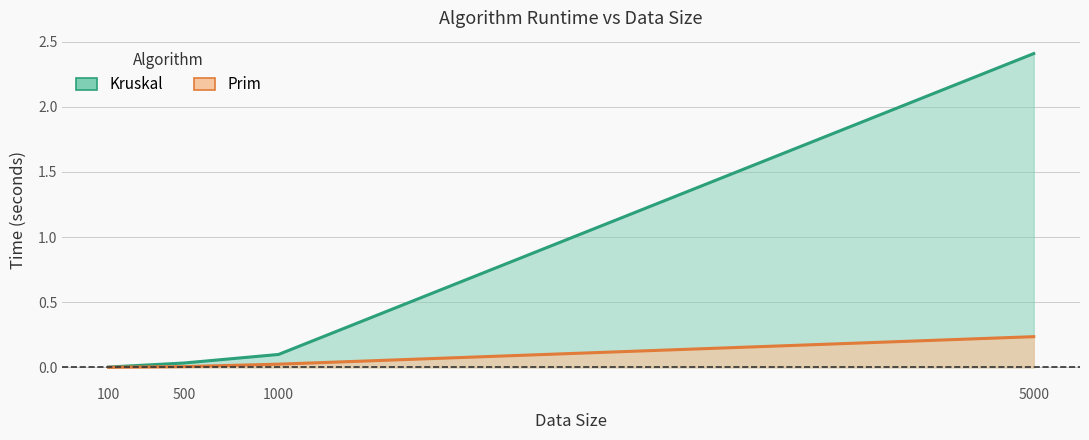

Rank the categories by Kruskal value from lowest to highest.

100, 500, 1000, 5000